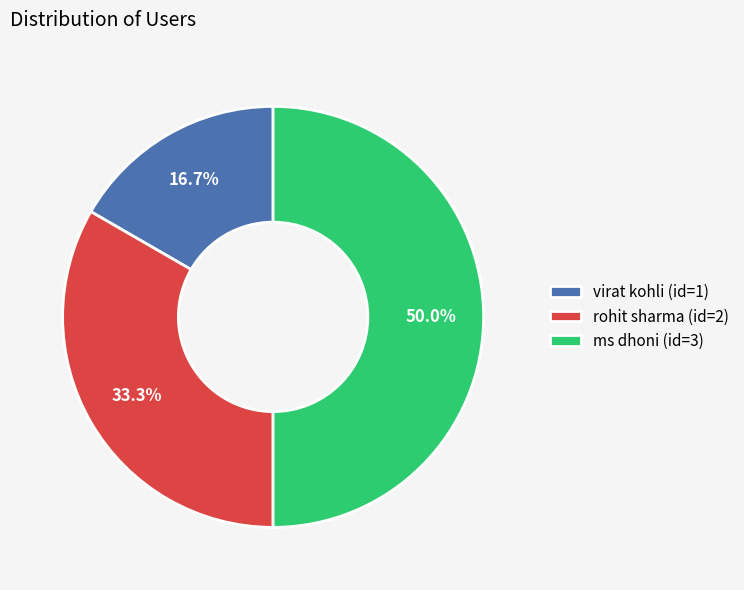

What percentage is NOT represented by rohit sharma?

66.7%